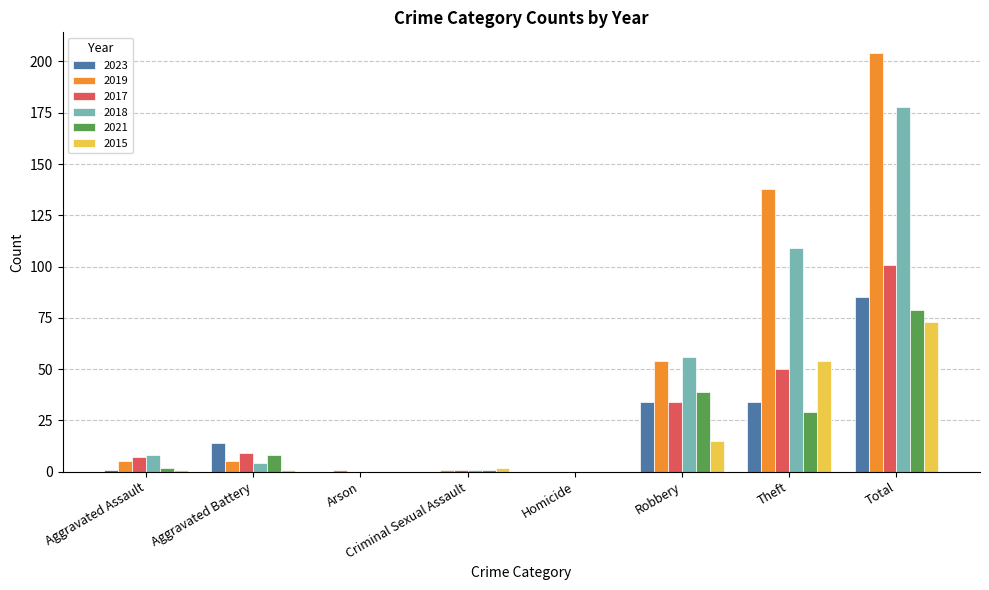

Which series changed the most between Robbery and Theft?

2019